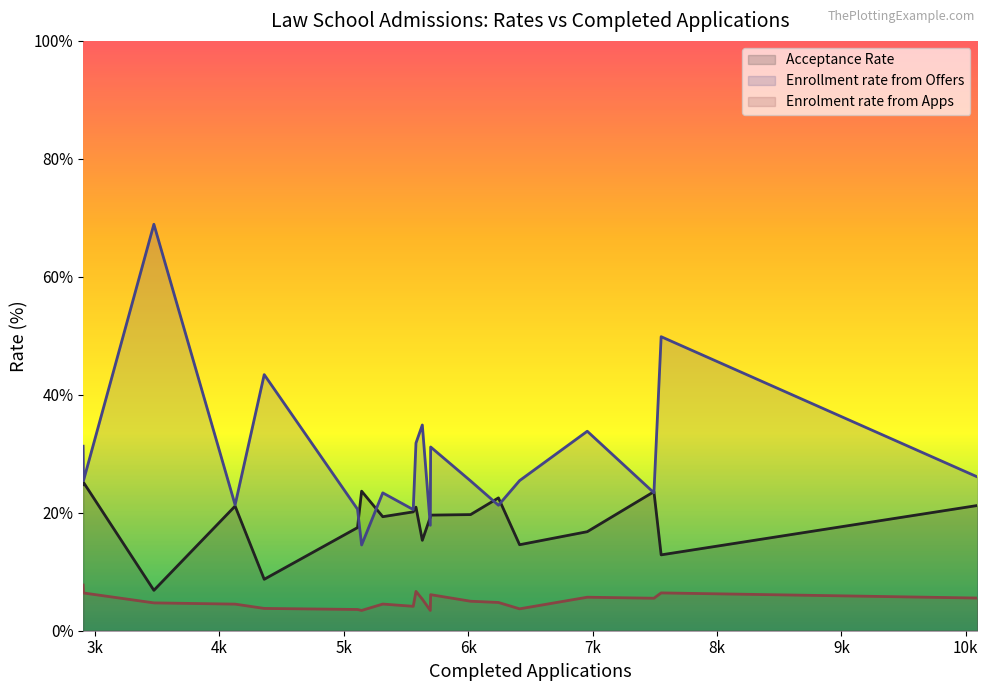

The value of Enrolment rate from Apps at 6019 is 5.0. True or false?

True